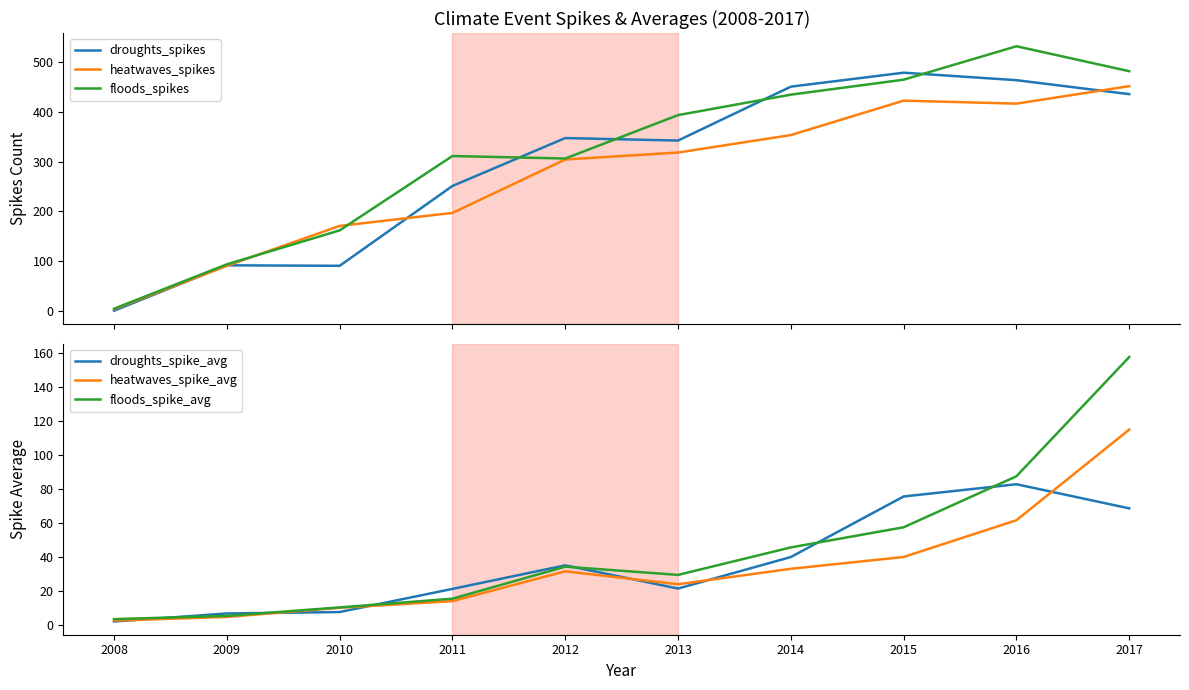

Reading left to right, extract all data points from this chart.

droughts_spikes: 2008=1.0	2009=92.0	2010=91.0	2011=251.0	2012=347.0	2013=342.0	2014=450.0	2015=478.0	2016=463.0	2017=435.0
heatwaves_spikes: 2008=4.0	2009=91.0	2010=171.0	2011=197.0	2012=304.0	2013=318.0	2014=353.0	2015=422.0	2016=416.0	2017=451.0
floods_spikes: 2008=5.0	2009=94.0	2010=162.0	2011=311.0	2012=306.0	2013=393.0	2014=434.0	2015=464.0	2016=531.0	2017=481.0
droughts_spike_avg: 2008=2.0	2009=6.7	2010=7.6	2011=21.2	2012=35.1	2013=21.4	2014=40.0	2015=75.6	2016=82.8	2017=68.6
heatwaves_spike_avg: 2008=2.5	2009=4.7	2010=10.1	2011=14.0	2012=31.5	2013=23.9	2014=33.0	2015=40.0	2016=61.6	2017=115.0
floods_spike_avg: 2008=3.4	2009=5.3	2010=10.3	2011=15.4	2012=34.3	2013=29.4	2014=45.6	2015=57.5	2016=87.5	2017=157.7